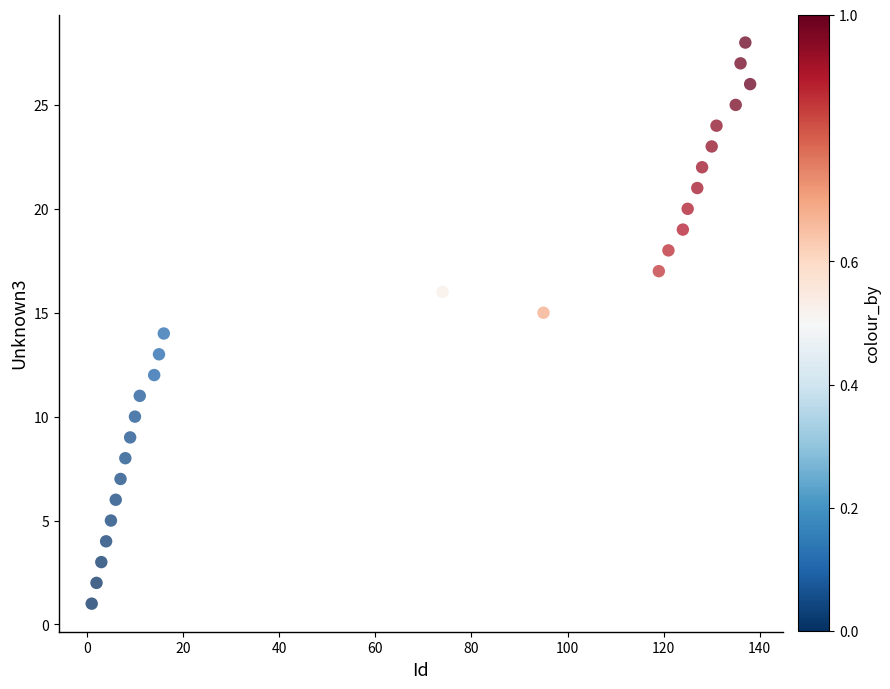

What is the range of X values (max minus min)?

137